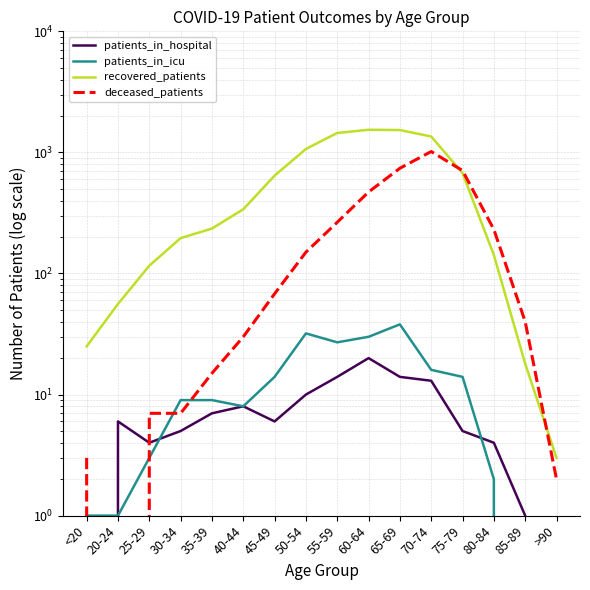

At how many categories does at least one series exceed 360?

7